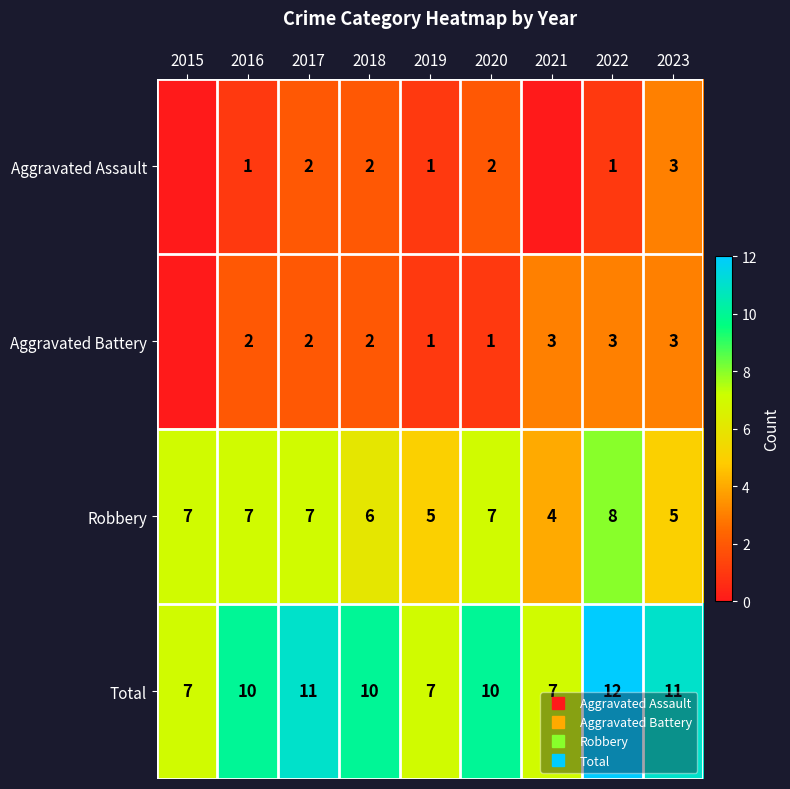

The value of Total at 2019 is 7. True or false?

True